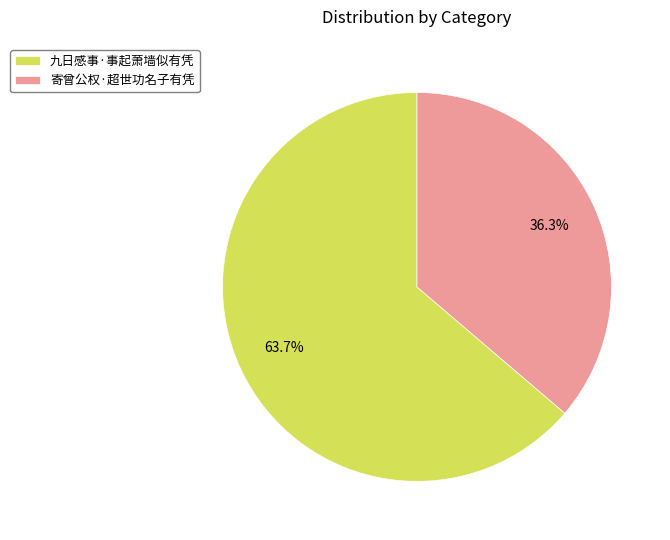

Approximately how many times larger is the value at 九日感事·事起萧墙似有凭 compared to 寄曾公权·超世功名子有凭?

1.8